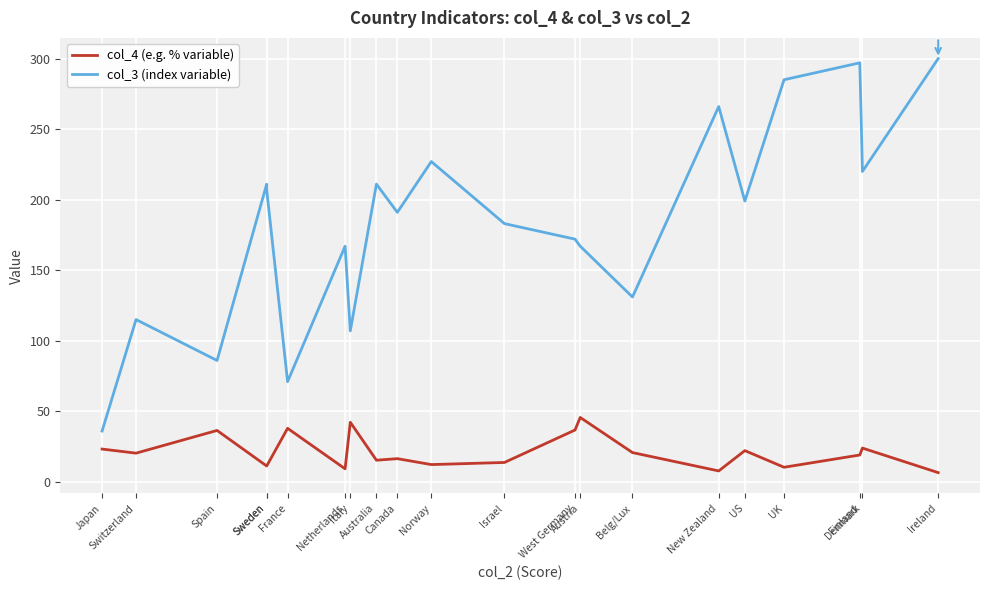

How many values in the col_4 (e.g. % variable) series are below 19?

10